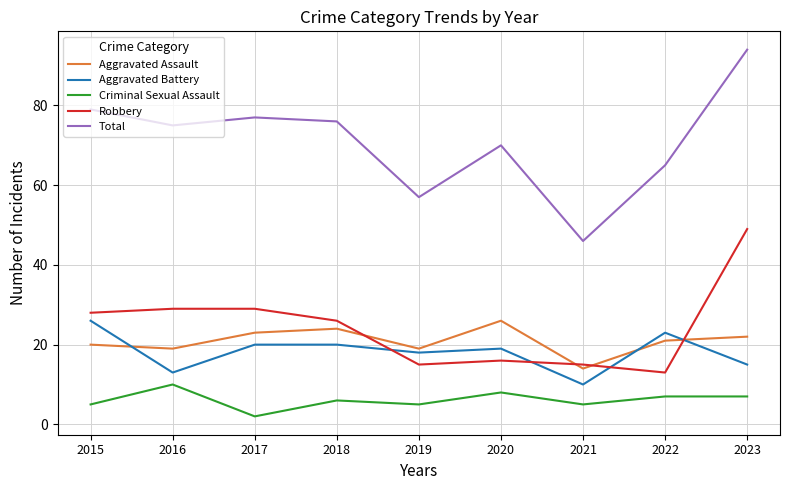

Which series has the largest range (max minus min)?

Total